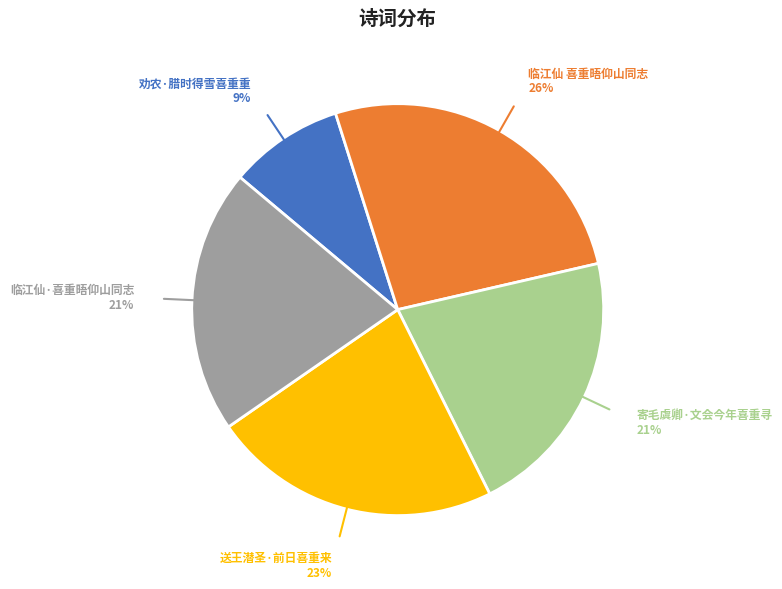

The 送王潜圣·前日喜重来 slice represents 23% of the pie. True or false?

True